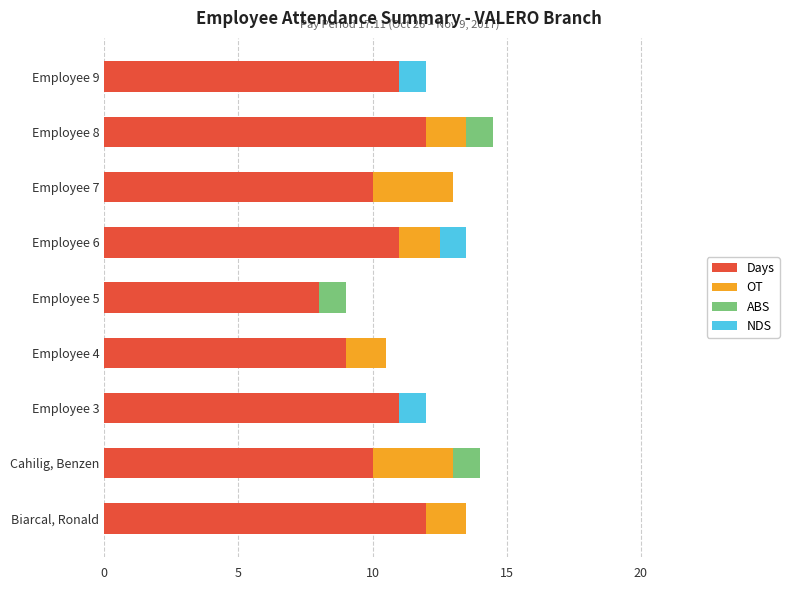

Is it true that Days equals 11.0 at Employee 3?

True